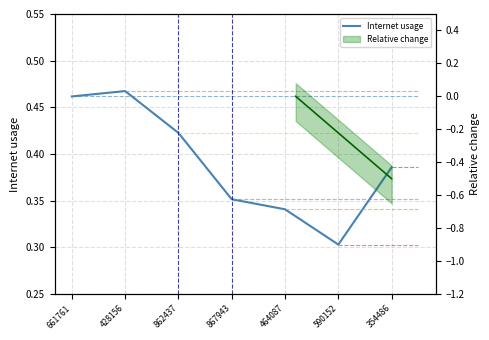

How many interior local valleys (lower than both neighbors) does the data have?

1